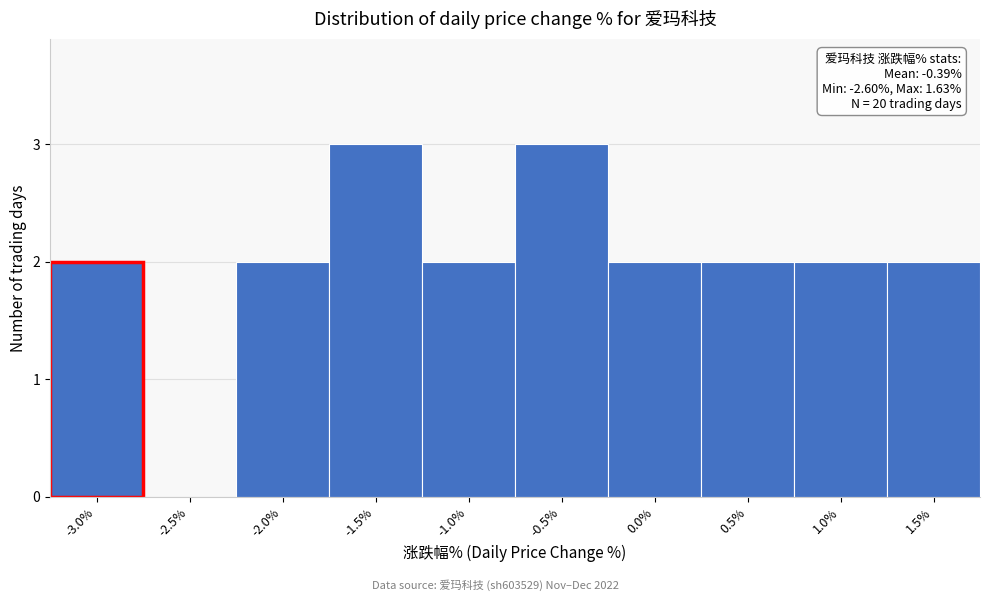

Reading right to left, what are all the values shown in this chart?

1.5%=2	1.0%=2	0.5%=2	0.0%=2	-0.5%=3	-1.0%=2	-1.5%=3	-2.0%=2	-2.5%=0	-3.0%=2